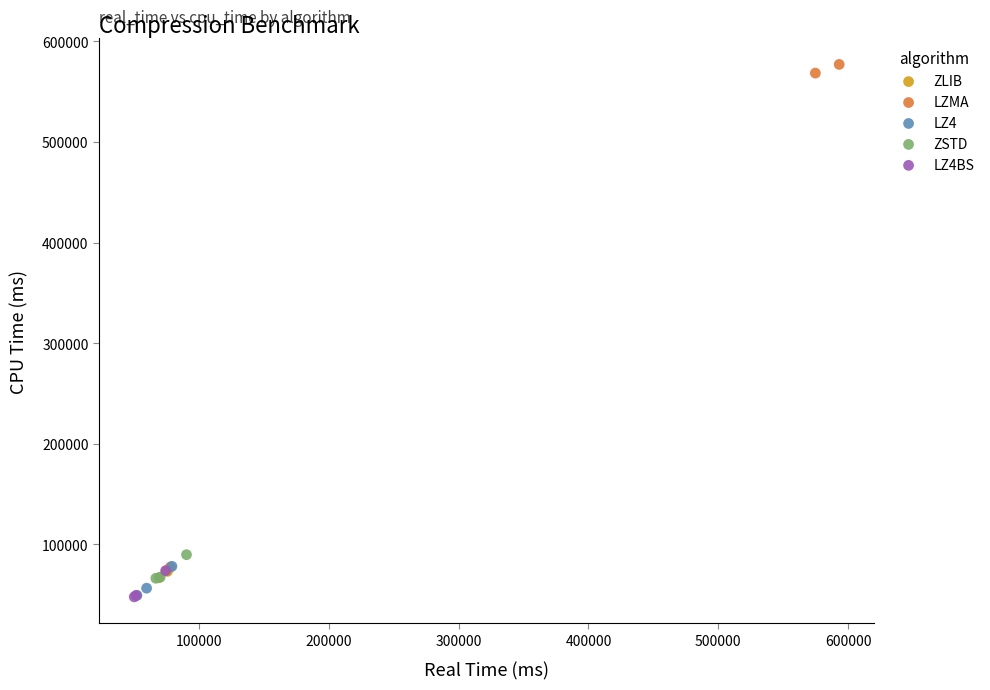

Which series has the widest spread of Y values?

LZMA